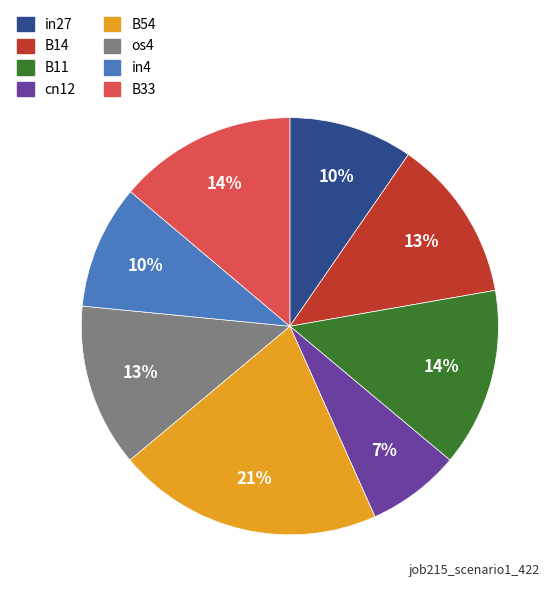

Combined, do in4 and B11 account for over 50%?

No